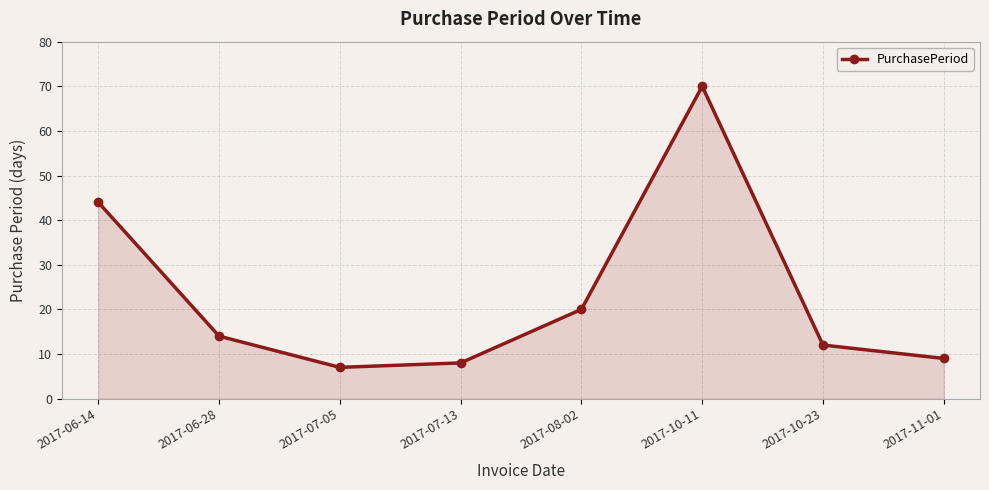

Where does the data first go above 14?

2017-06-14